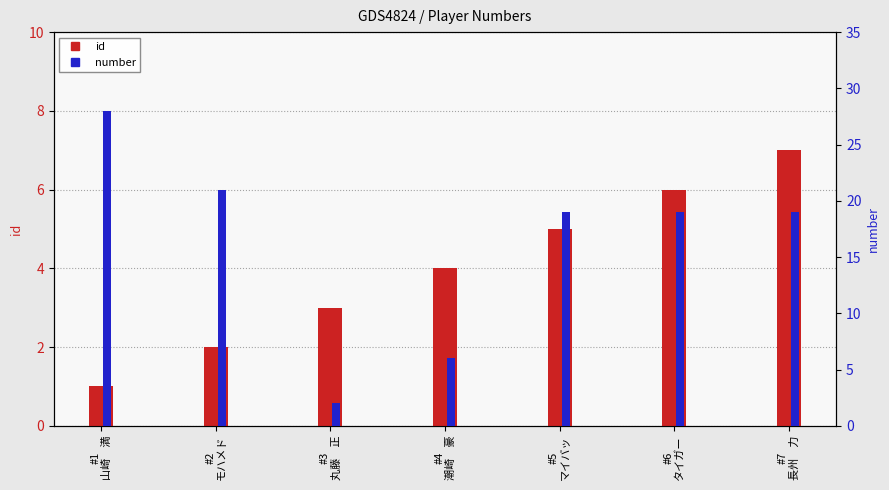

Which category has the highest value in the number series?

#1
山崎　満